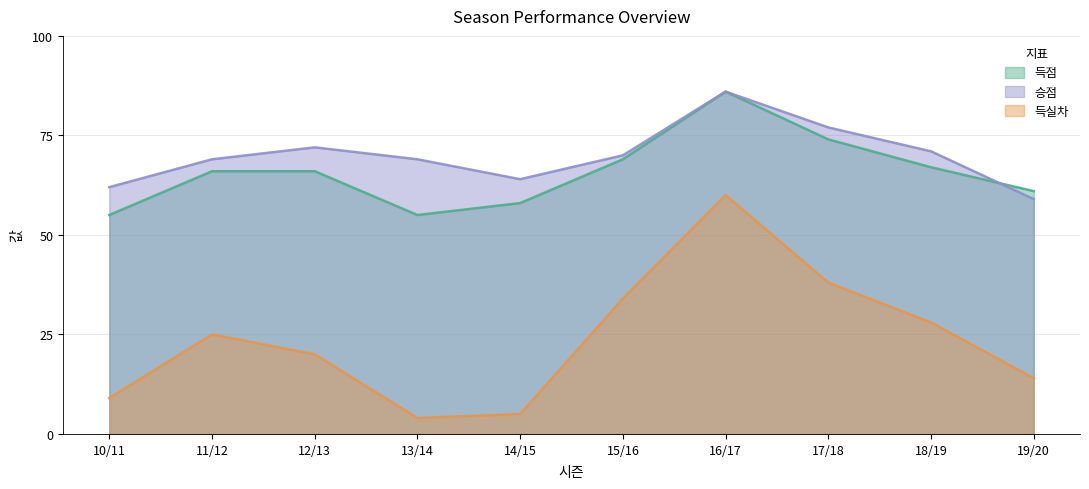

True or false: 득점 and 득실차 cross at least once.

False